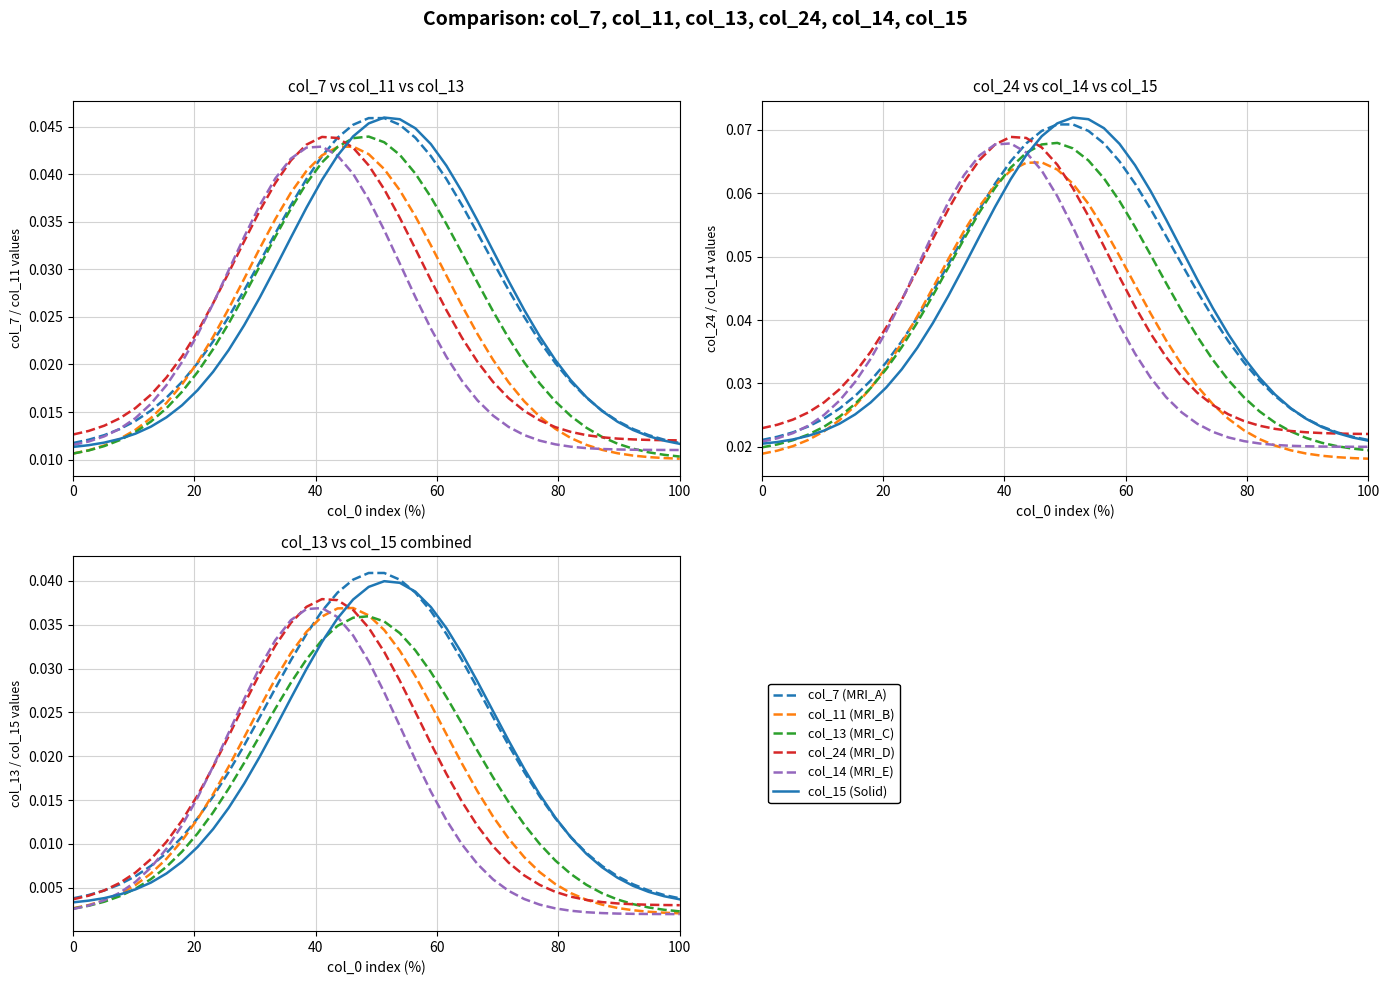

Between which two adjacent categories do col_15 (Solid) and col_11 (MRI_B) first intersect?

40 and 60